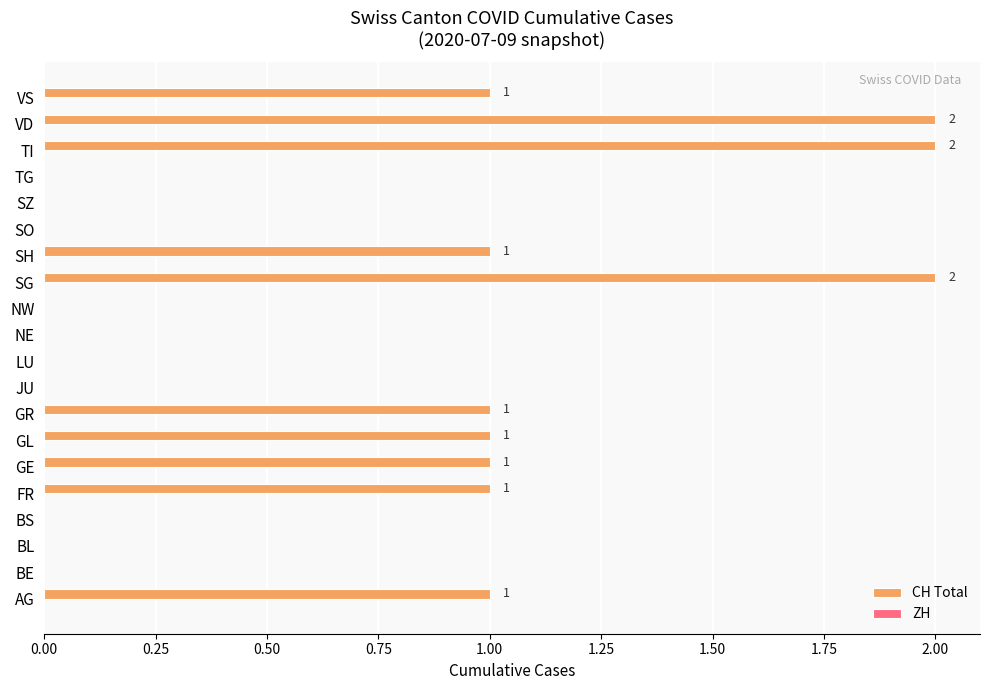

Reading bottom to top, transcribe all the data shown in this chart.

AG=1	BE=0	BL=0	BS=0	FR=1	GE=1	GL=1	GR=1	JU=0	LU=0	NE=0	NW=0	SG=2	SH=1	SO=0	SZ=0	TG=0	TI=2	VD=2	VS=1